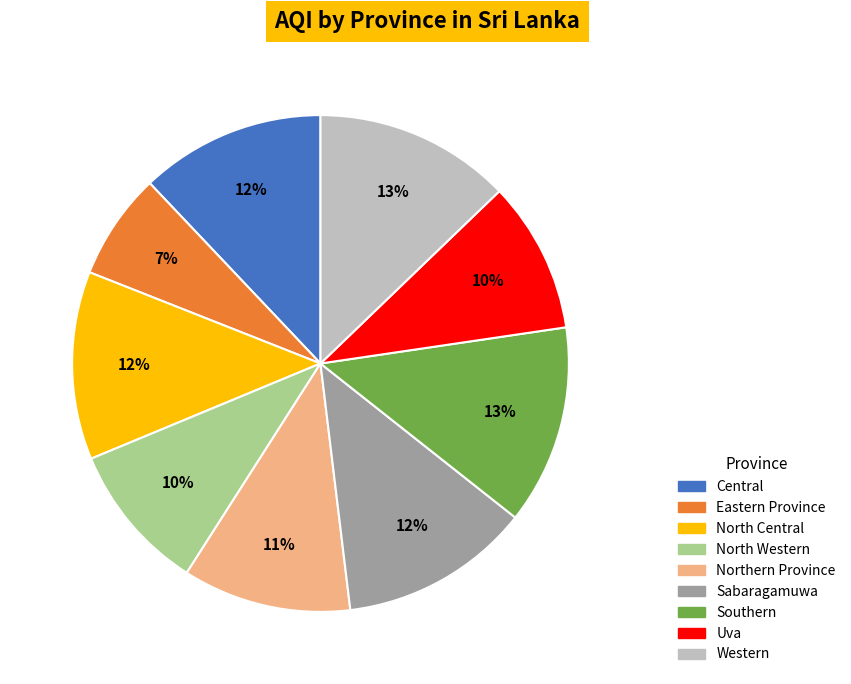

To the nearest percent, what is the average slice percentage?

11%